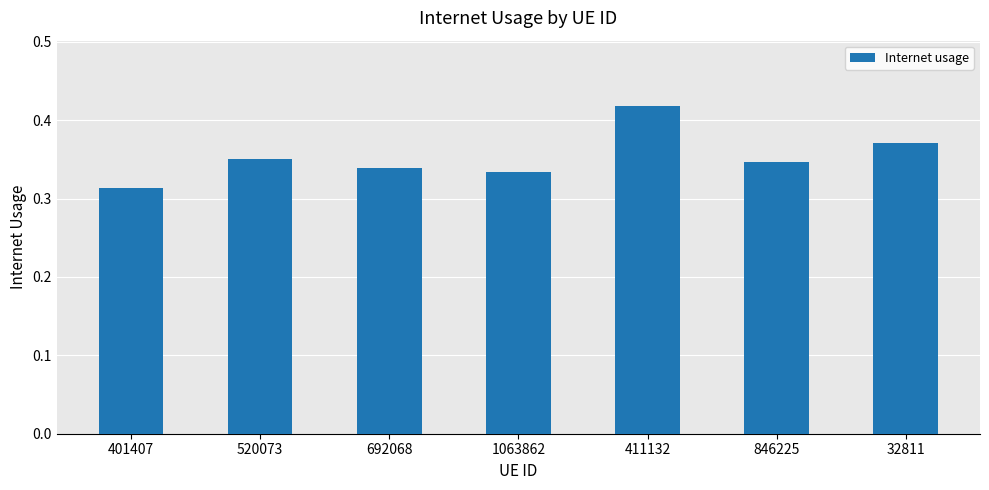

Between 32811 and 401407, which is larger?

32811